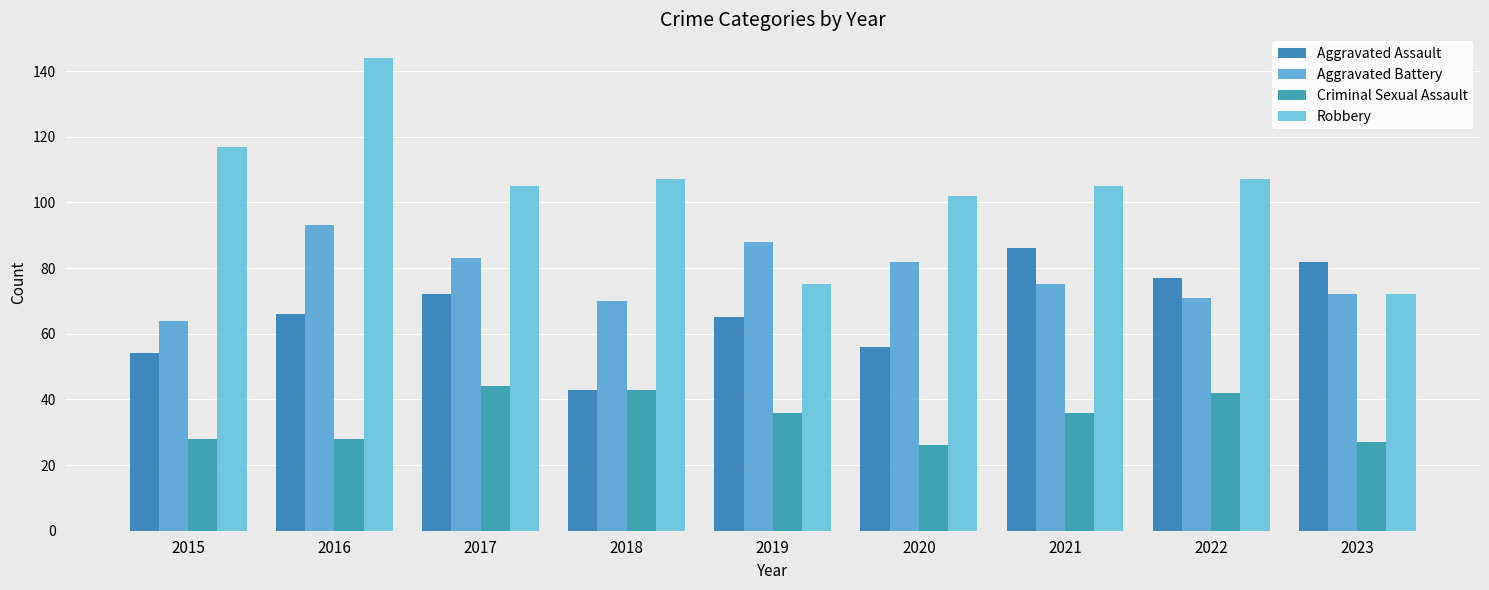

Rank the series at 2016 from highest to lowest value.

Robbery, Aggravated Battery, Aggravated Assault, Criminal Sexual Assault